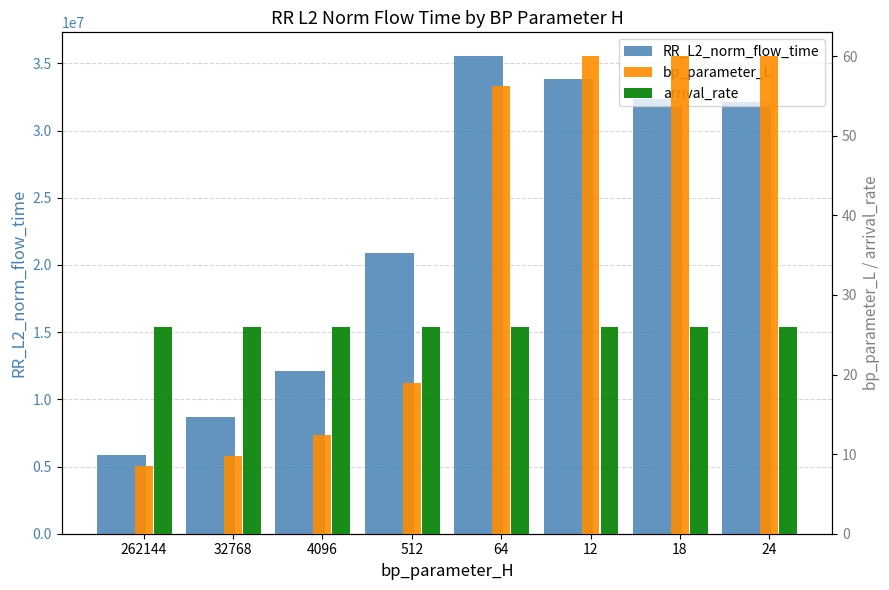

What is the greatest value displayed?

35532130.9